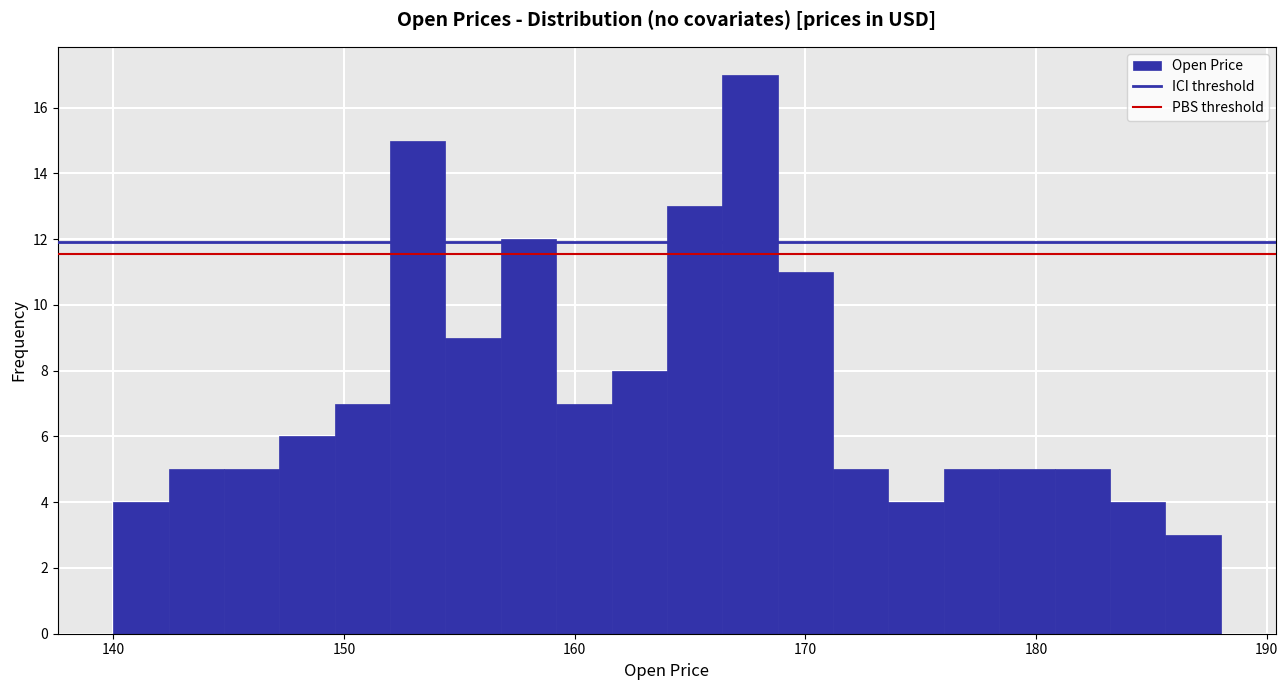

Read against the x-axis, roughly where is the centre of the tallest bar?

168